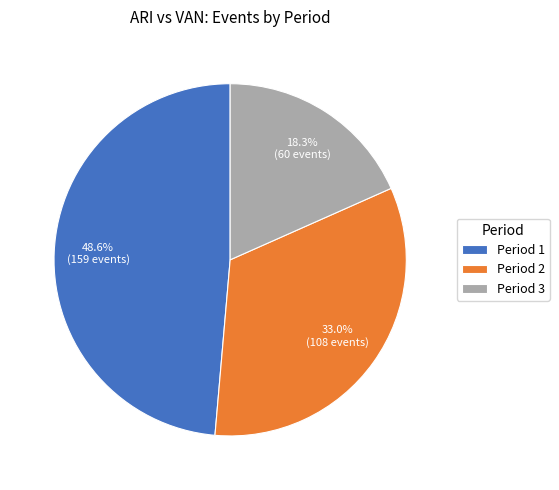

How many segments does this pie chart have?

3